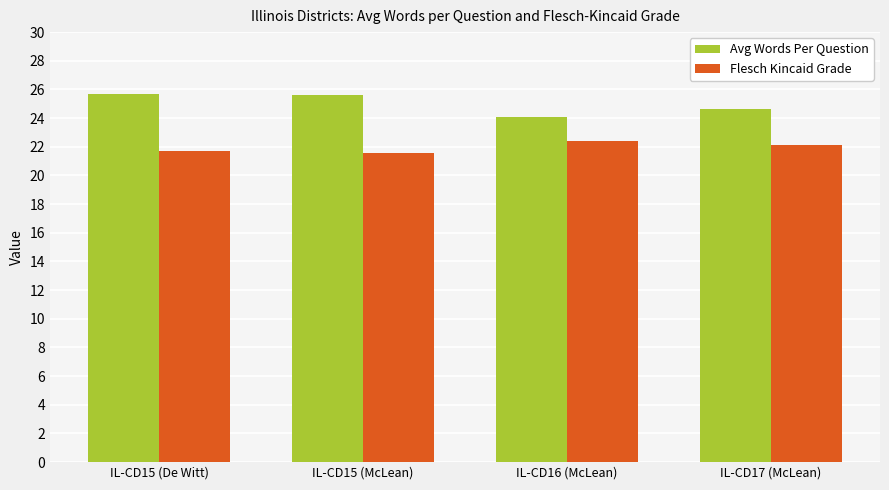

Which series has the largest total across all categories?

Avg Words Per Question